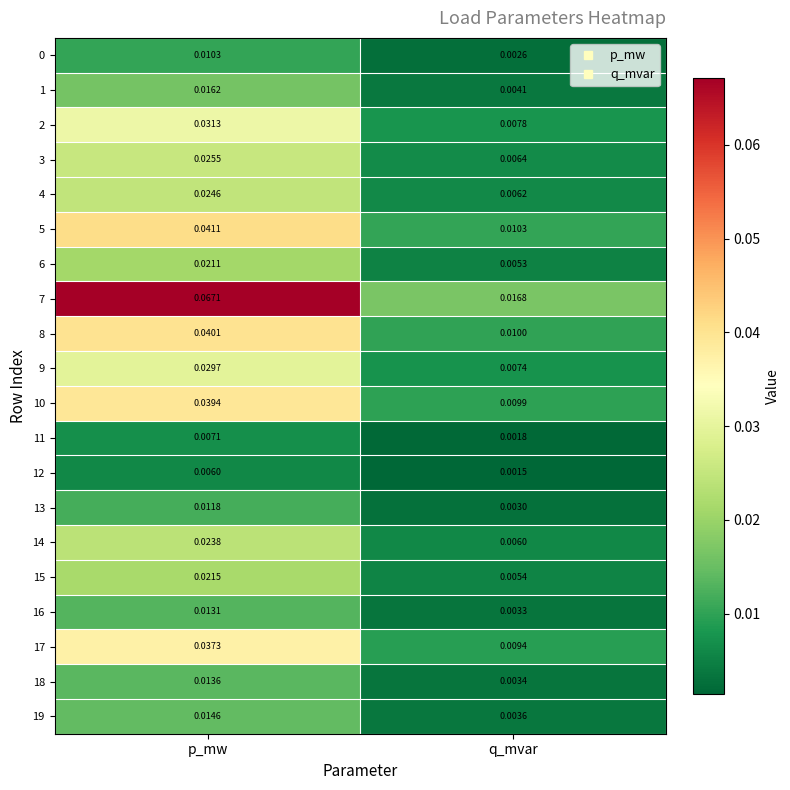

Where is 16 nearest to the value 0?

q_mvar